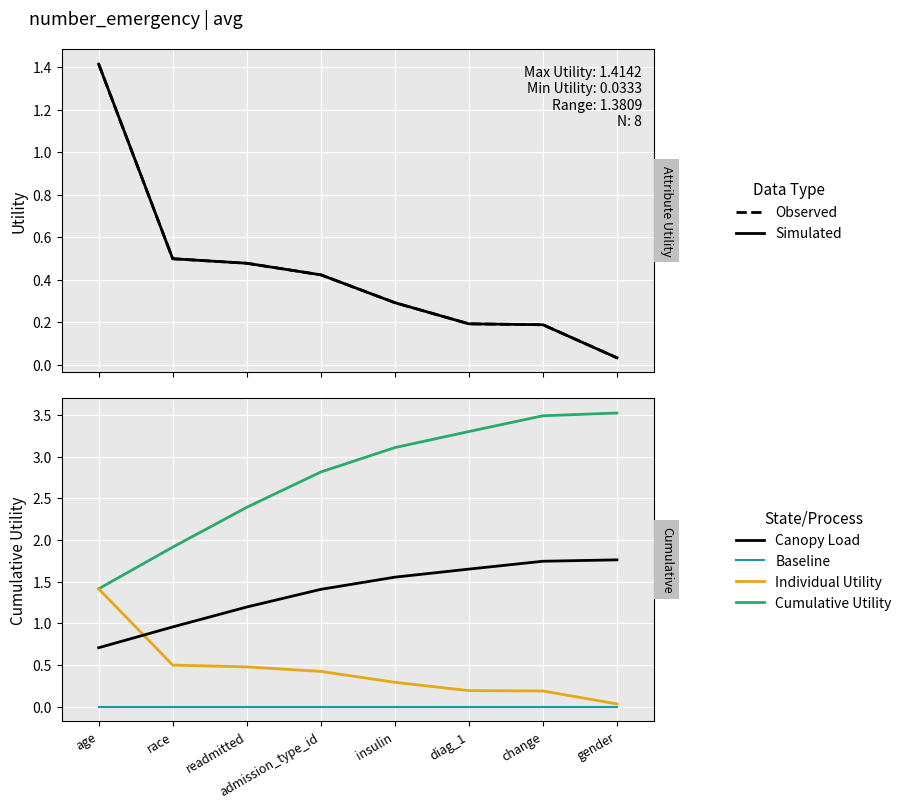

True or false: Cumulative Utility has more than 0 interior local peaks.

False